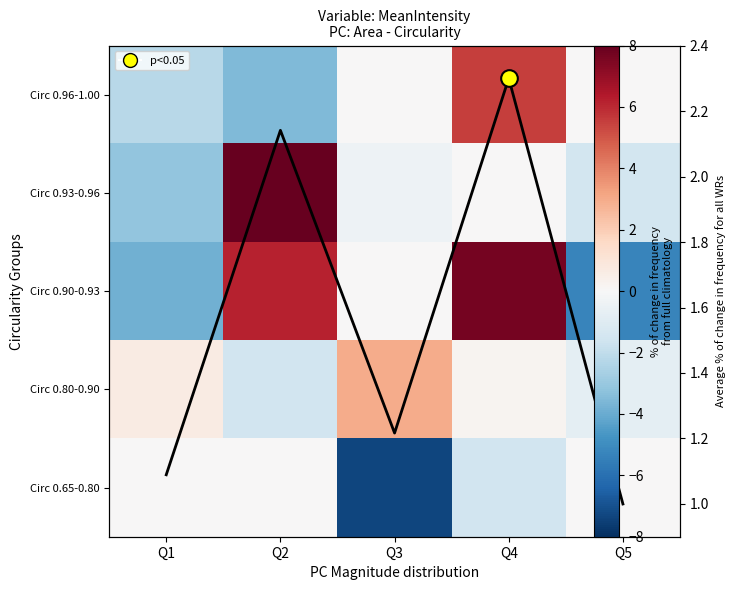

Count the number of data series in this chart.

6